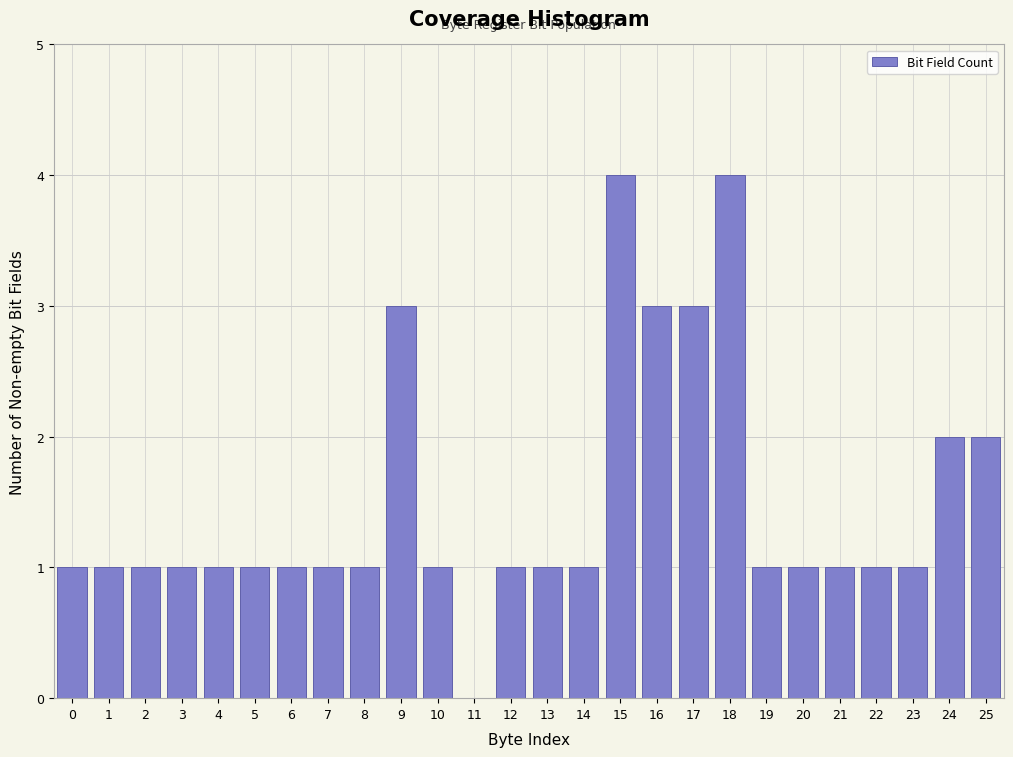

Reading left to right, extract all data points from this chart.

0=1	1=1	2=1	3=1	4=1	5=1	6=1	7=1	8=1	9=3	10=1	11=0	12=1	13=1	14=1	15=4	16=3	17=3	18=4	19=1	20=1	21=1	22=1	23=1	24=2	25=2